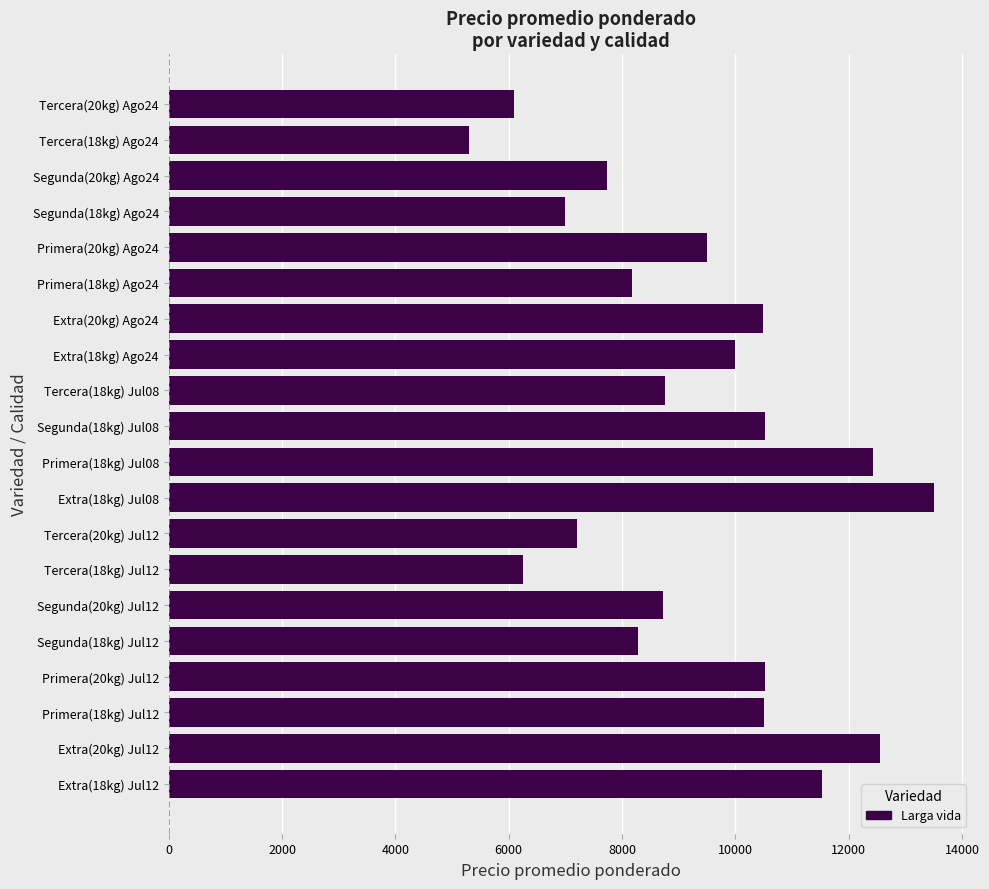

What is the minimum value shown in the chart?

5308